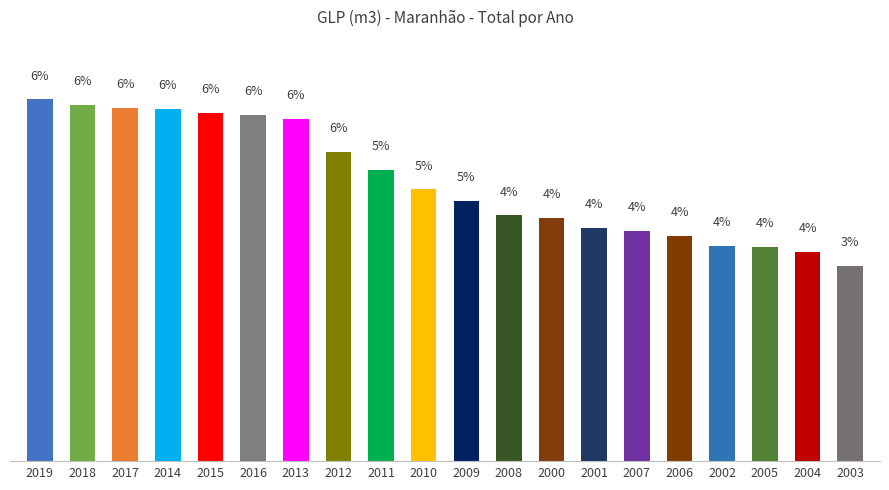

What is the label of the 20th bar from the left?

2003